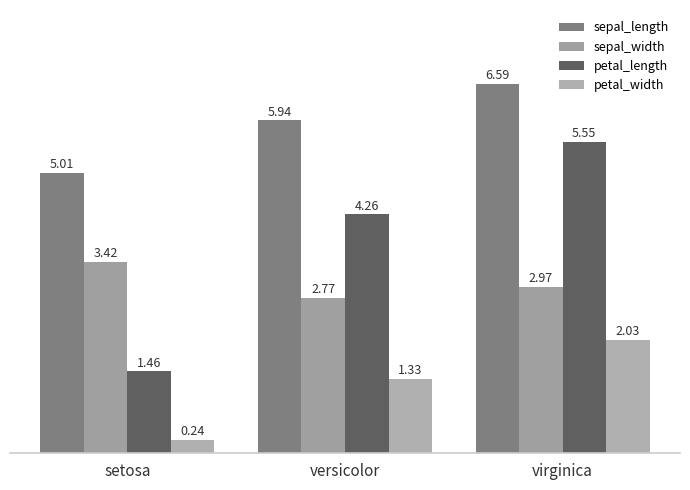

What is the spread (max minus min) of values at versicolor?

4.6